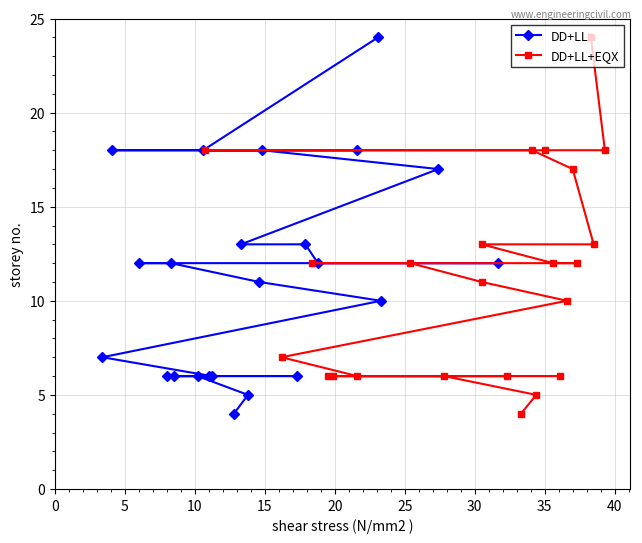

True or false: DD+LL+EQX has more than 2 interior local peaks.

False